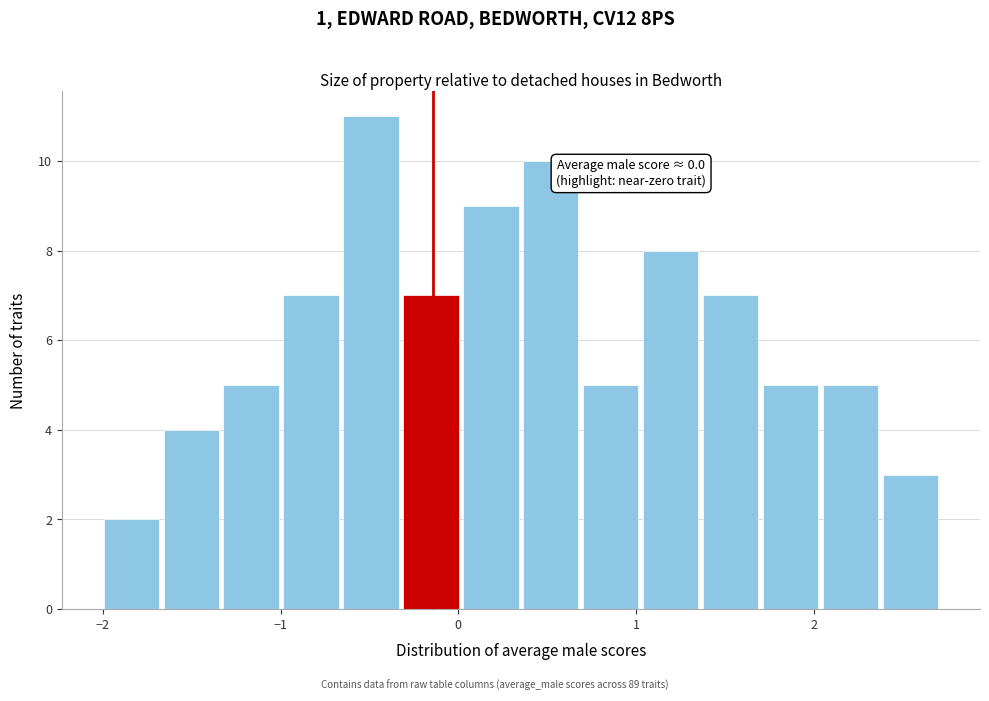

Around what value on the x-axis is the tallest bar? Give the approximate position of its centre, as read against the axis.

-0.5